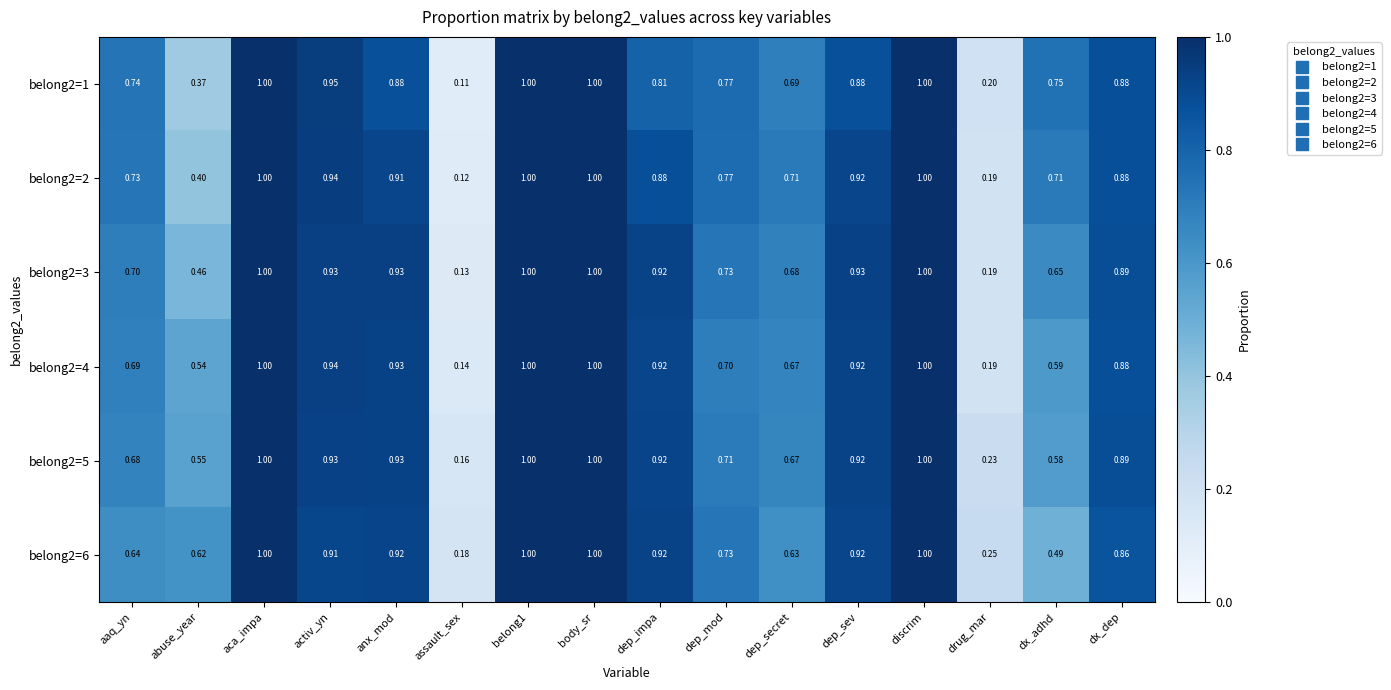

At which label is belong2=4 closest to 0?

assault_sex